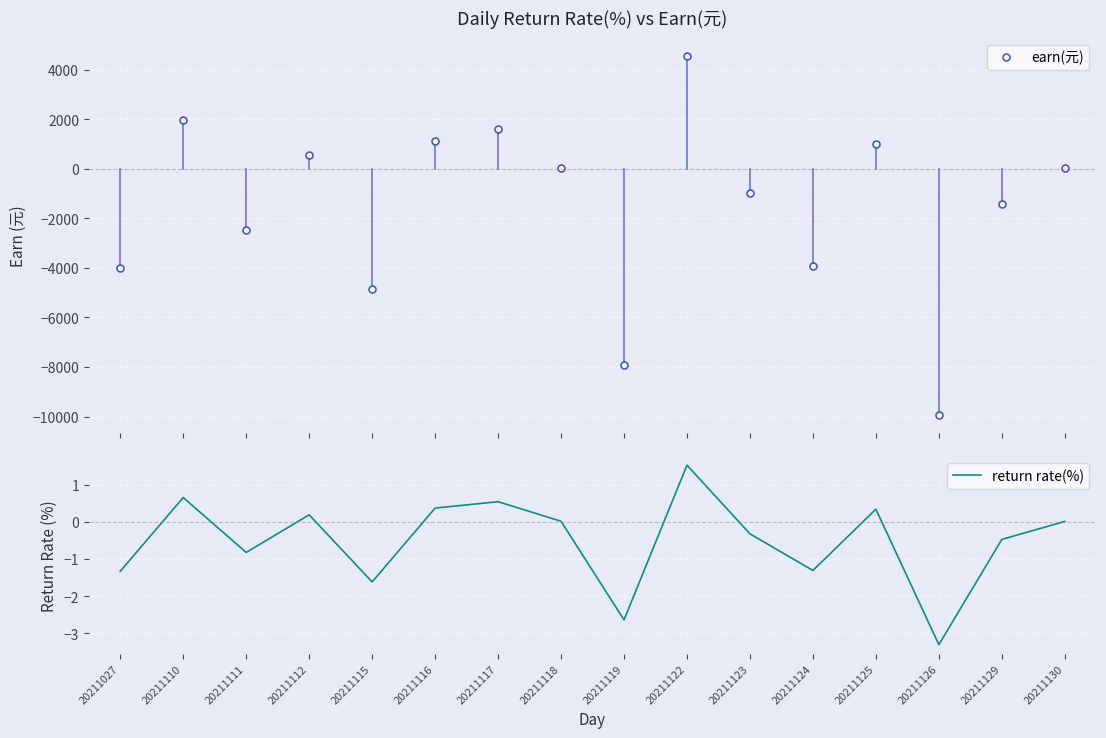

What is the minimum value for return rate(%)?

-3.3